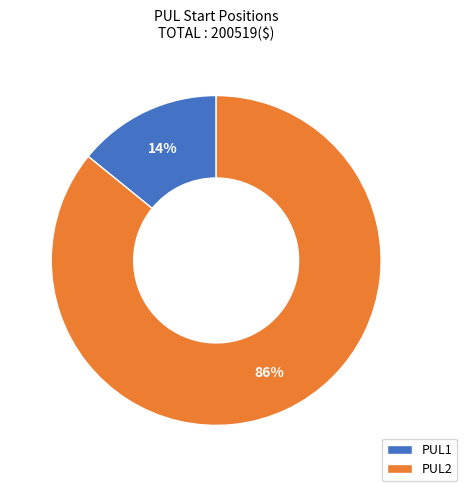

How many segments does this pie chart have?

2